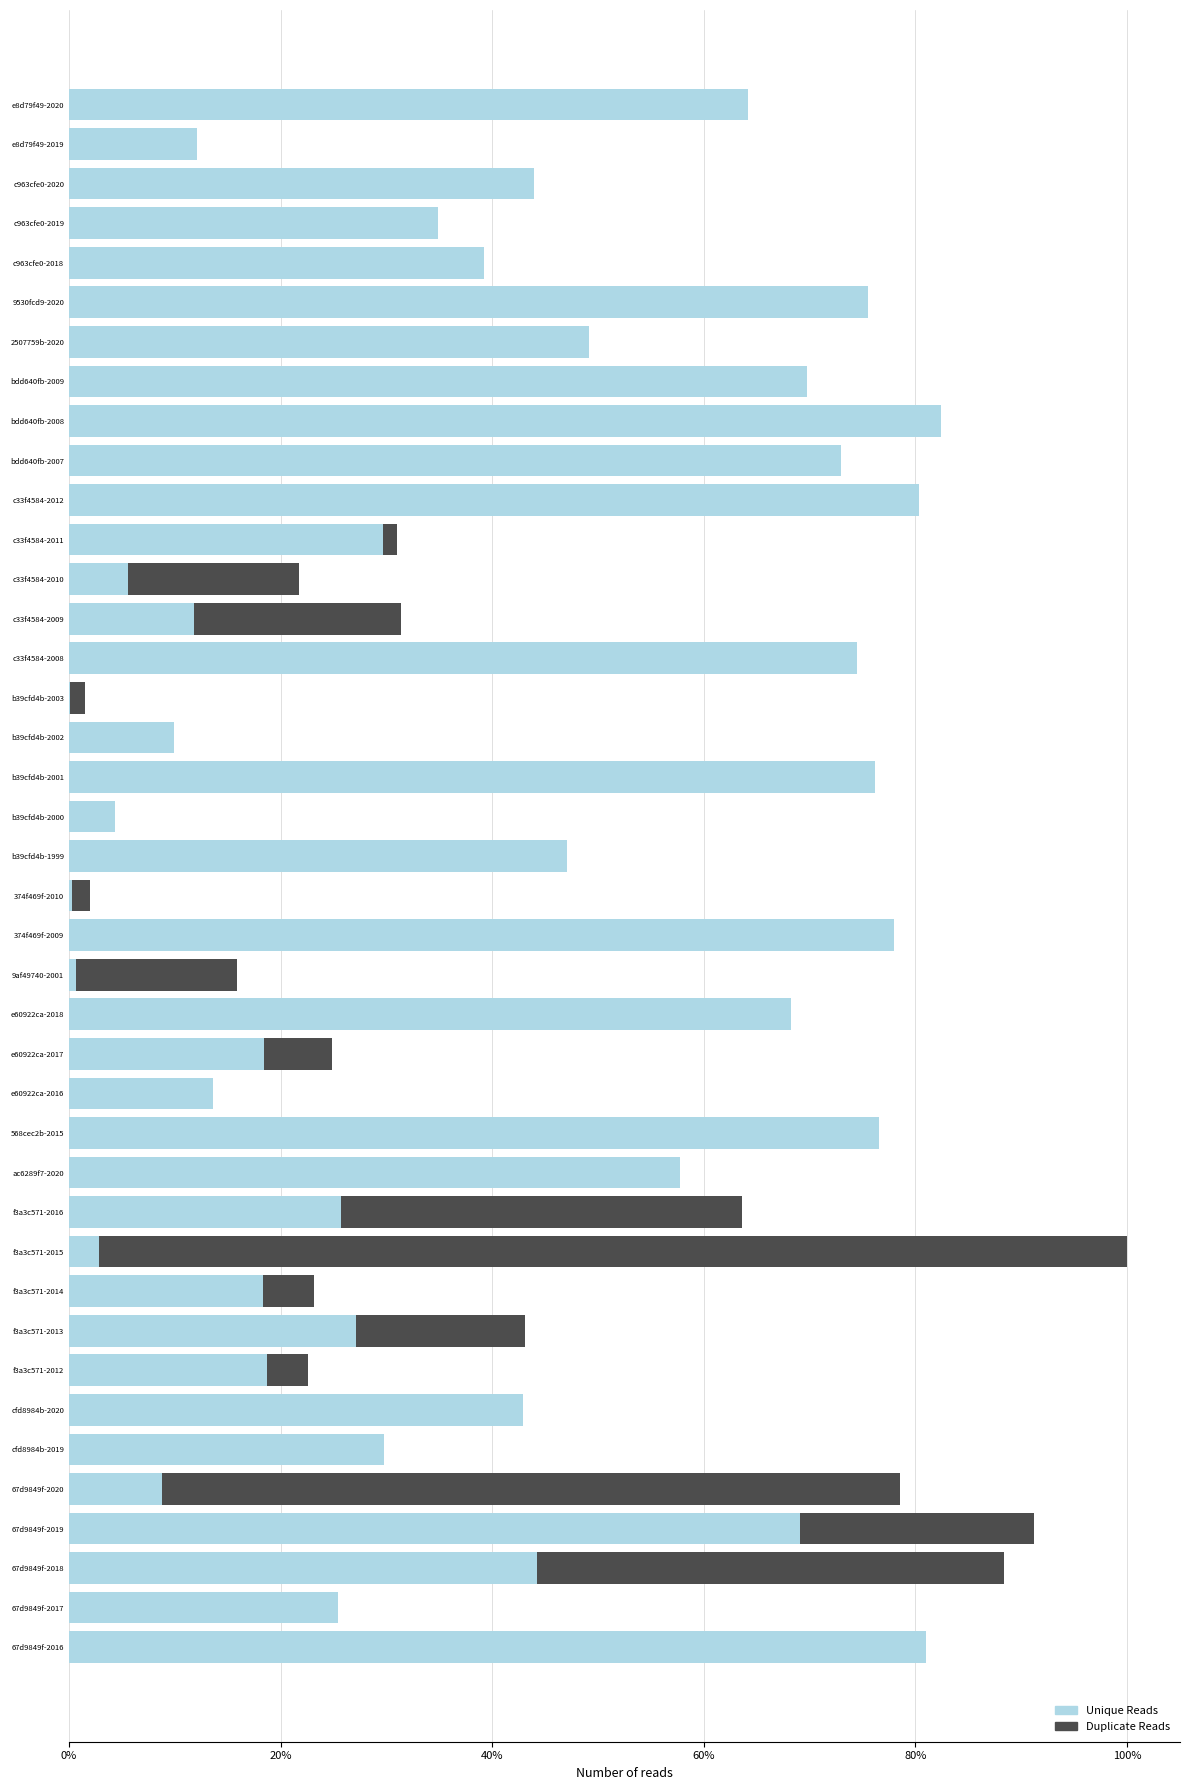

Between bdd640fb-2008 and f3a3c571-2016, which series saw the biggest shift?

Unique Reads